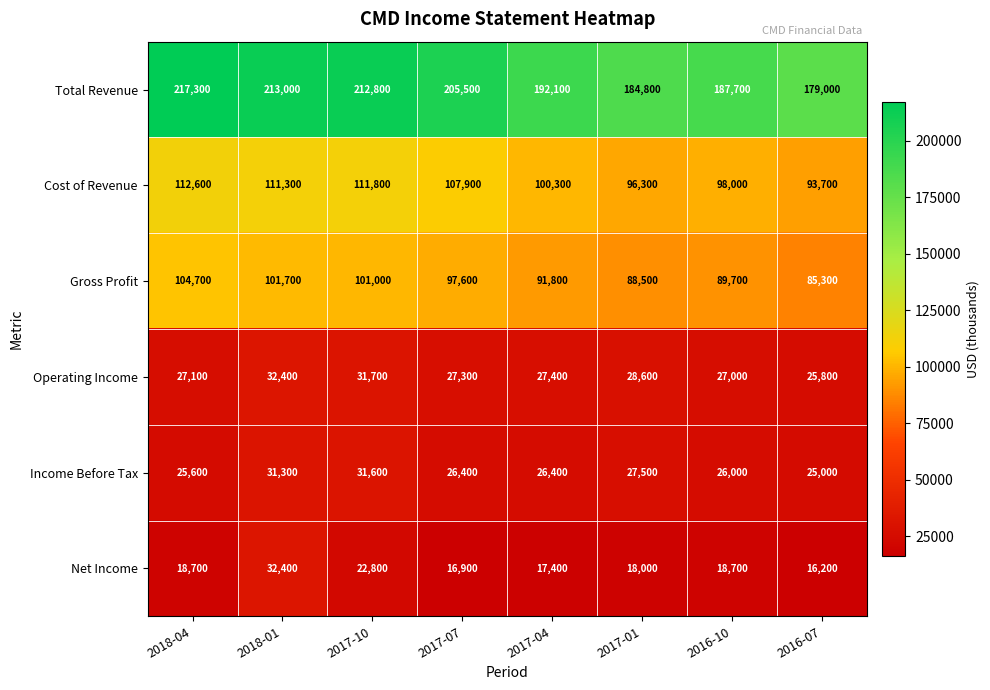

Which category has the lowest value in the Net Income series?

2016-07